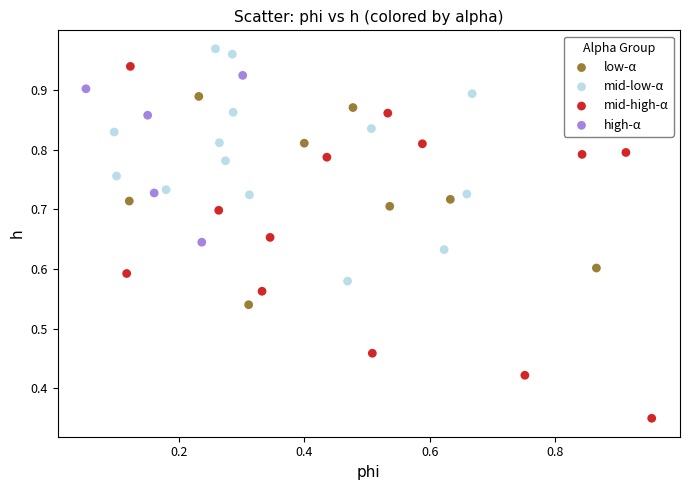

What are all the series names shown in the legend?

low-α, mid-low-α, mid-high-α, high-α